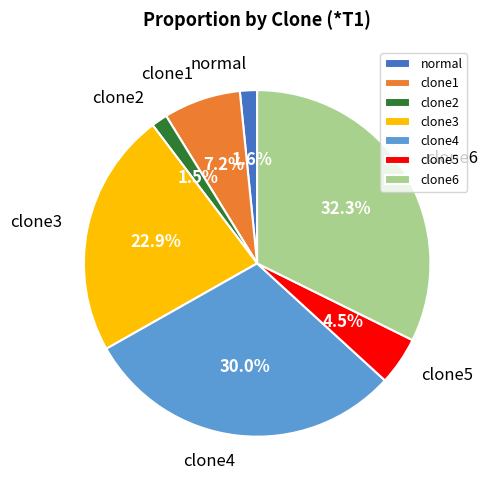

Is the sum of normal and clone2 greater than half?

No